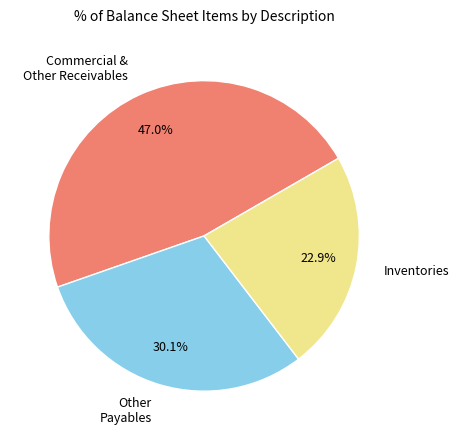

Does any single category account for the majority?

No